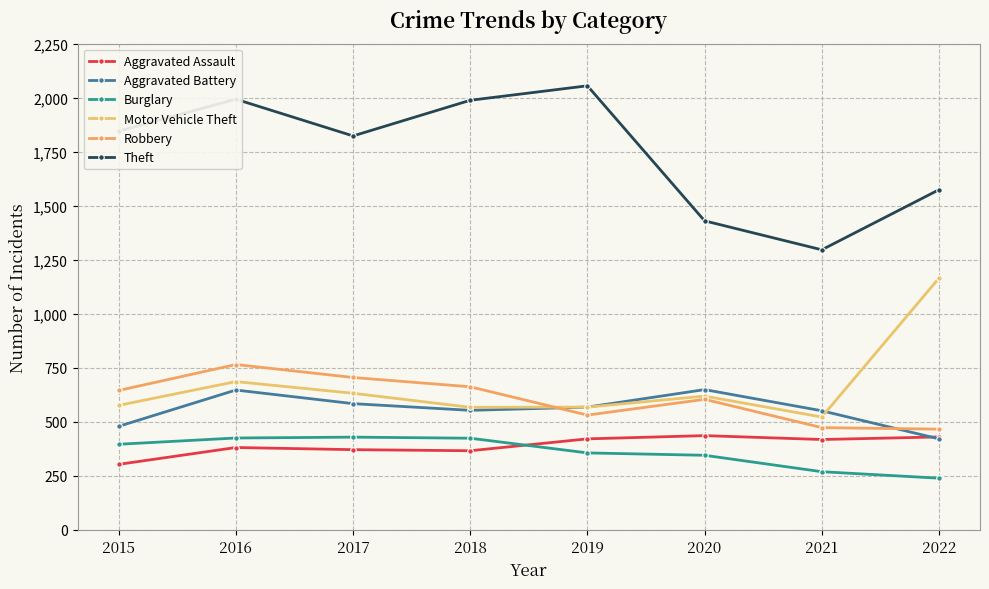

Where is Burglary nearest to the value 334?

2020